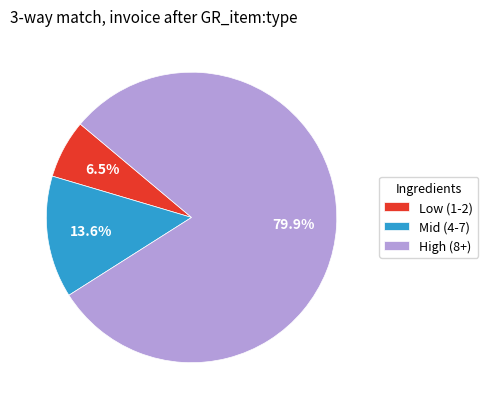

Rank the categories by value from highest to lowest.

High (8+), Mid (4-7), Low (1-2)